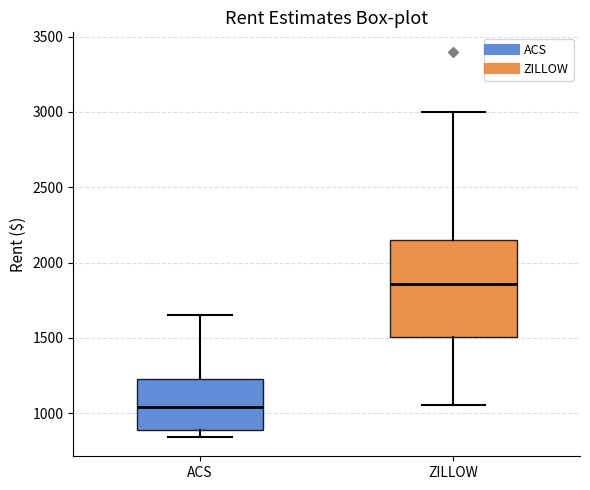

Reading left to right, transcribe this box plot: for each box, give where its median line is, the range the box spans, and where its two whiskers end, as read against the y-axis. The values are not printed on the chart, so give them approximately, as read against the axis.

ACS: median 1050, box 900 to 1250, whiskers 850 to 1650
ZILLOW: median 1850, box 1500 to 2150, whiskers 1050 to 3000